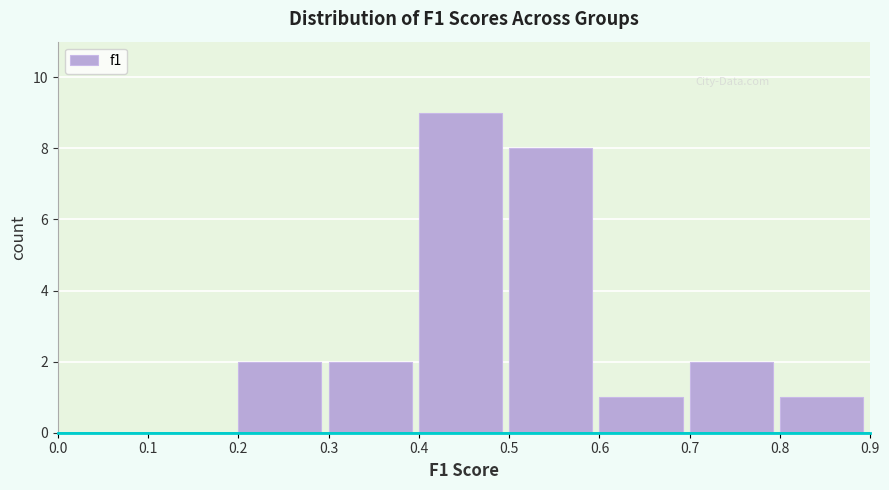

Over which range of the x-axis is the bar tallest?

0.4 to 0.5